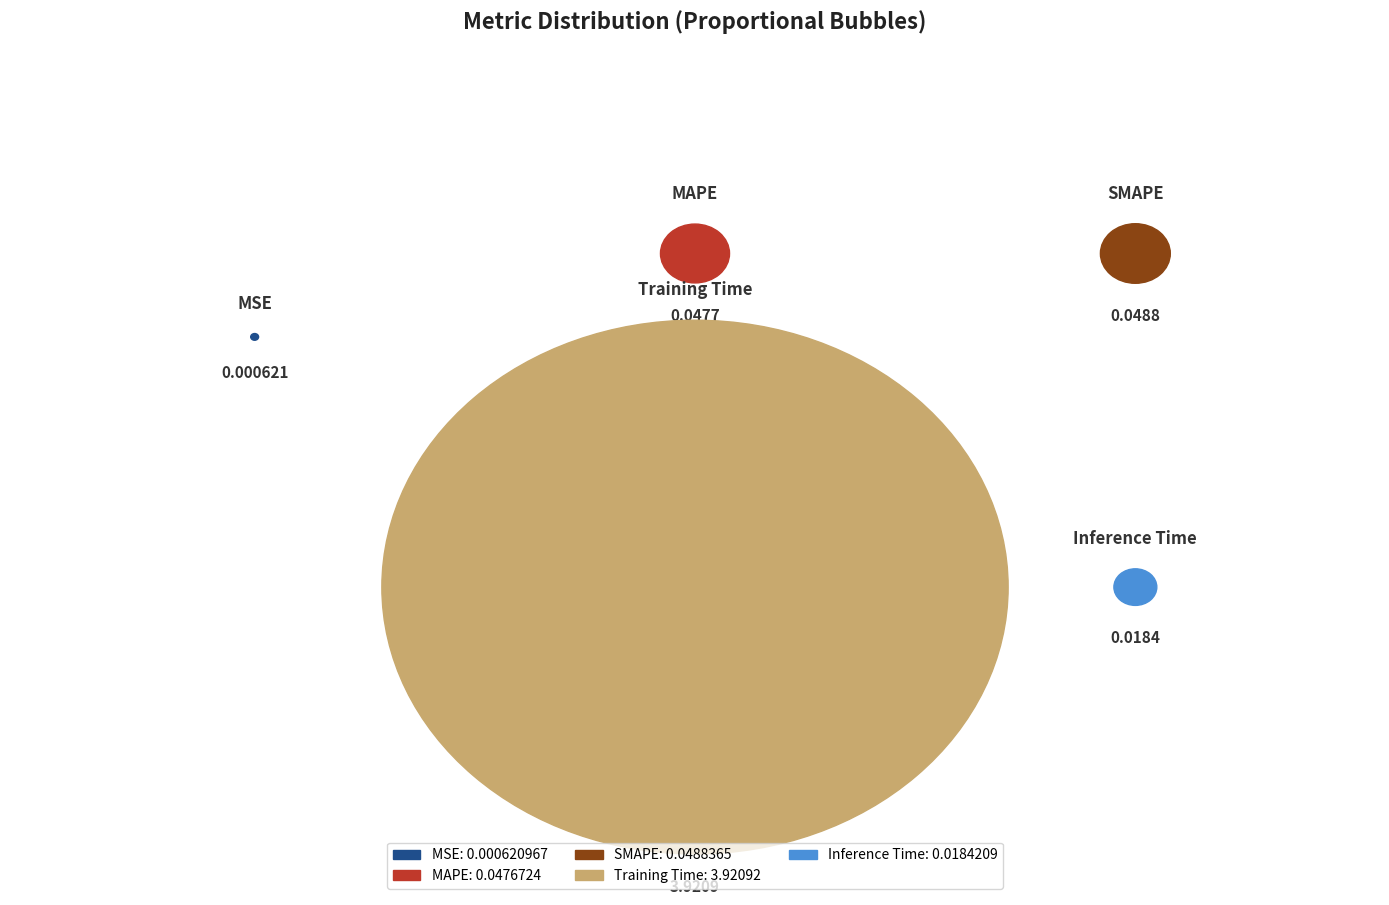

What is the majority slice?

Training Time